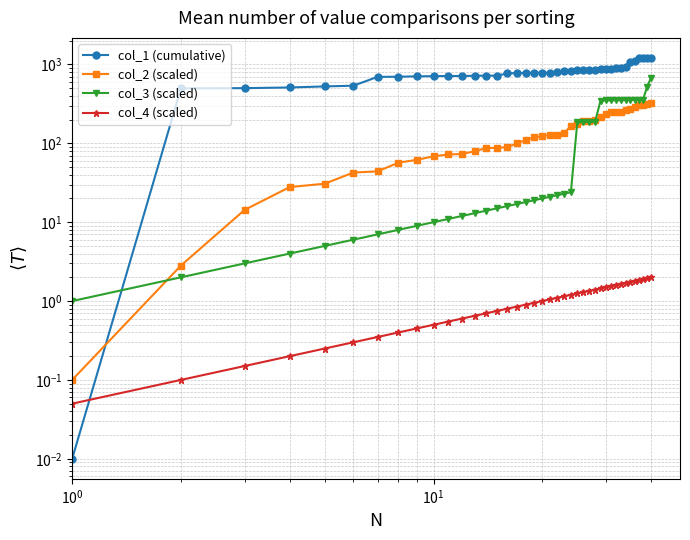

Rank the series by their maximum value, from lowest to highest.

col_4 (scaled), col_2 (scaled), col_3 (scaled), col_1 (cumulative)